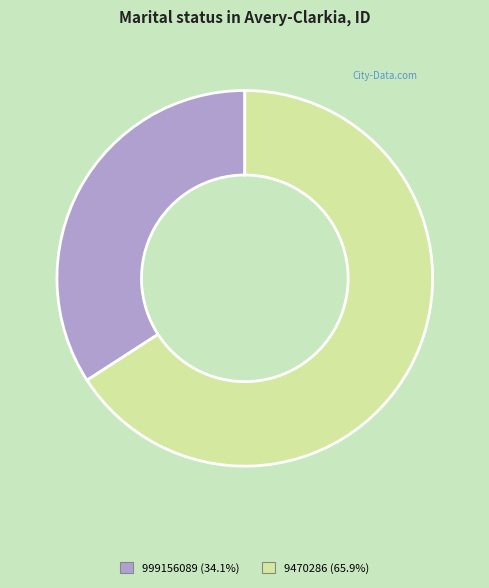

Does 9470286 (65.9%) account for over 50% of the chart?

Yes